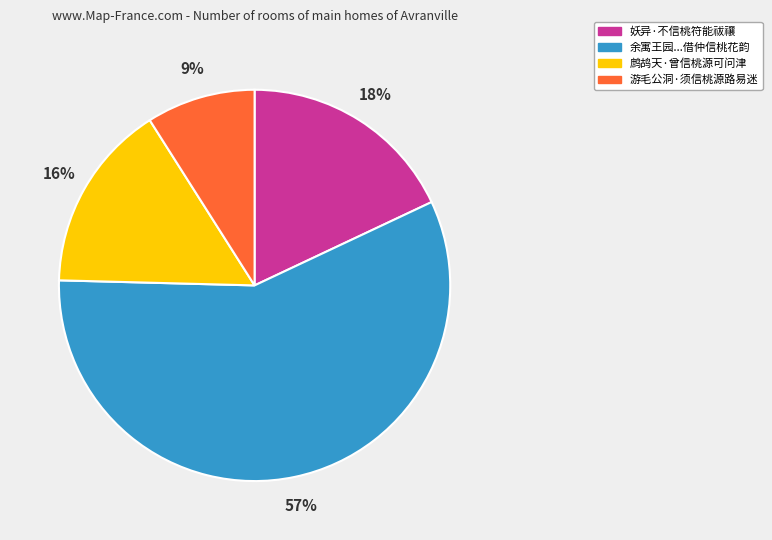

What percentage is the 妖异·不信桃符能祓禳 slice, to the nearest percent?

18%